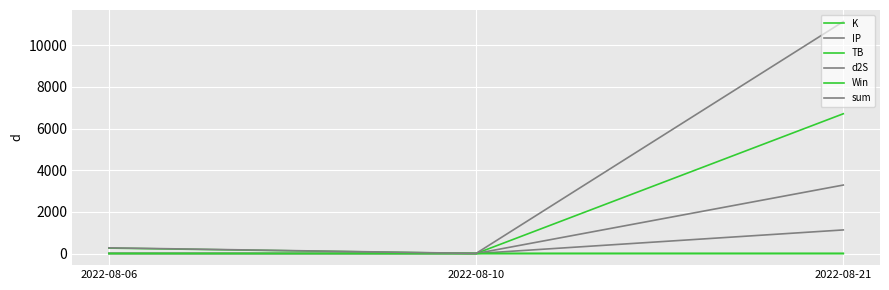

List the labels in order of d2S value, smallest first.

2022-08-06, 2022-08-10, 2022-08-21